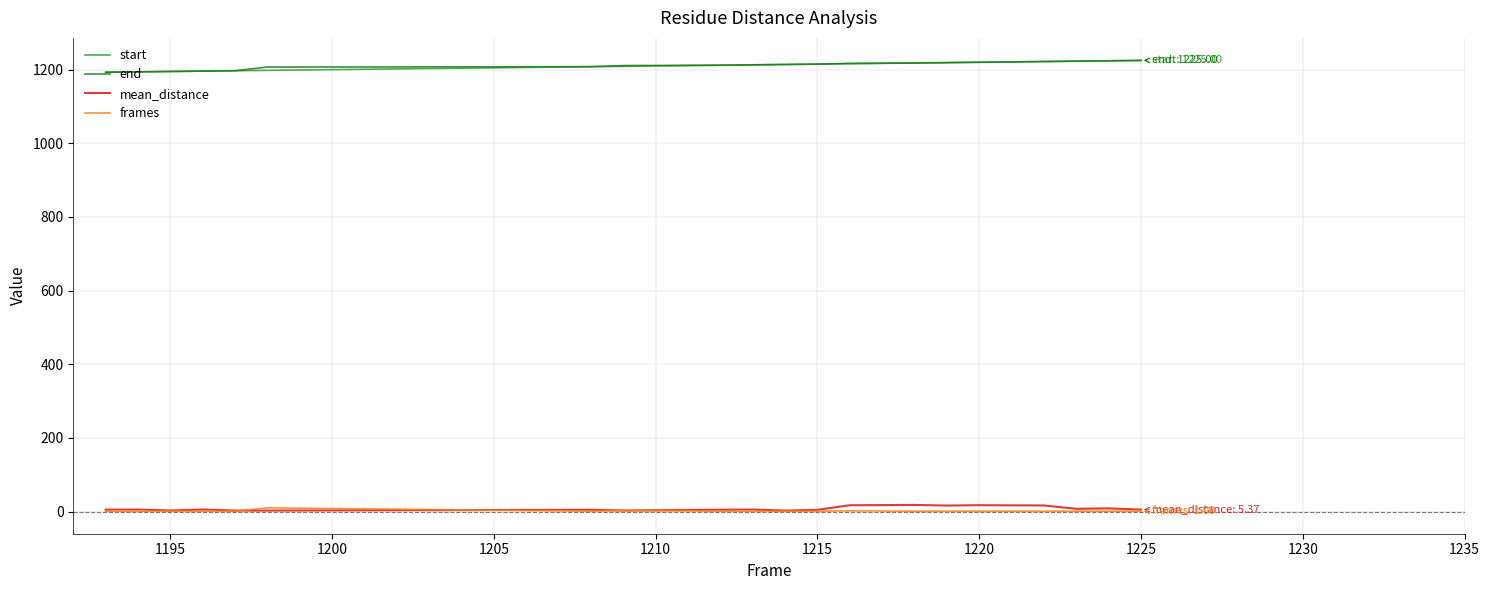

True or false: frames and end cross at least once.

False